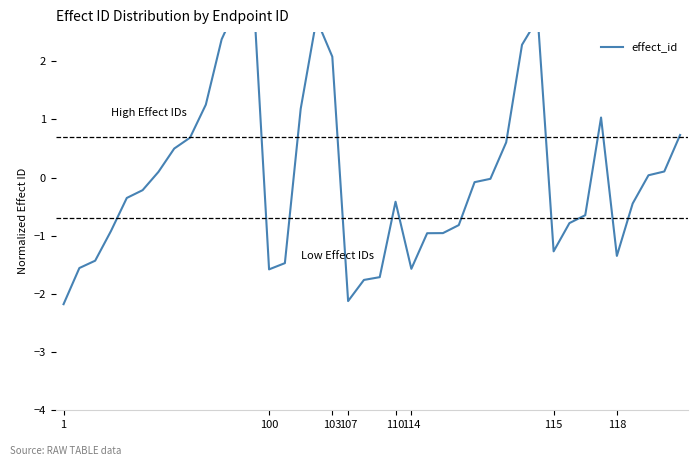

How many data points are less than 0?

23